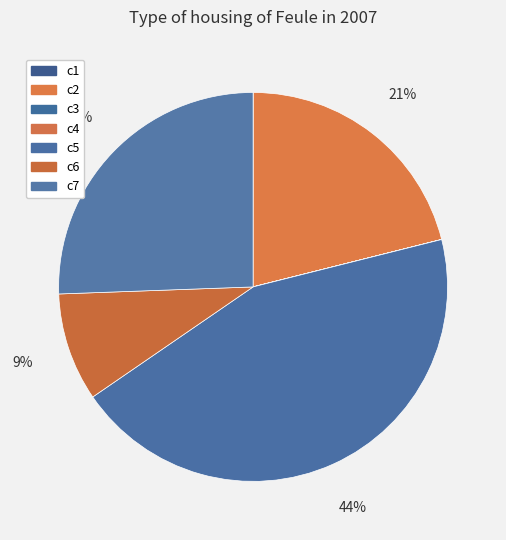

To the nearest percent, what is the average slice percentage?

14%